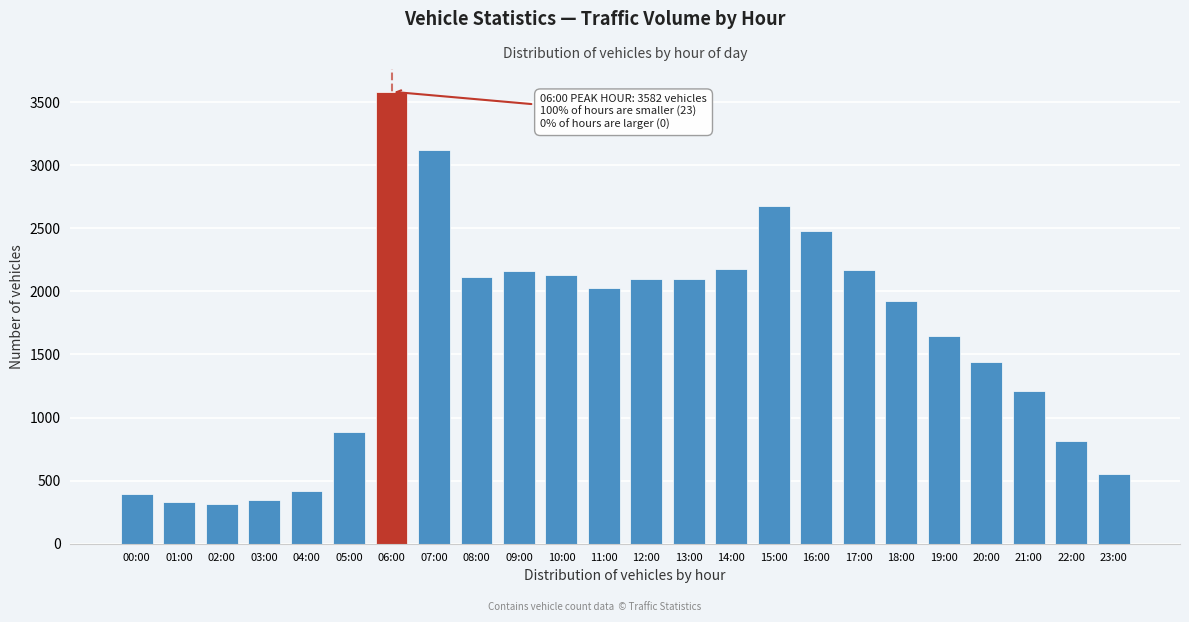

What is the change in value from 10:00 to 19:00?

-479